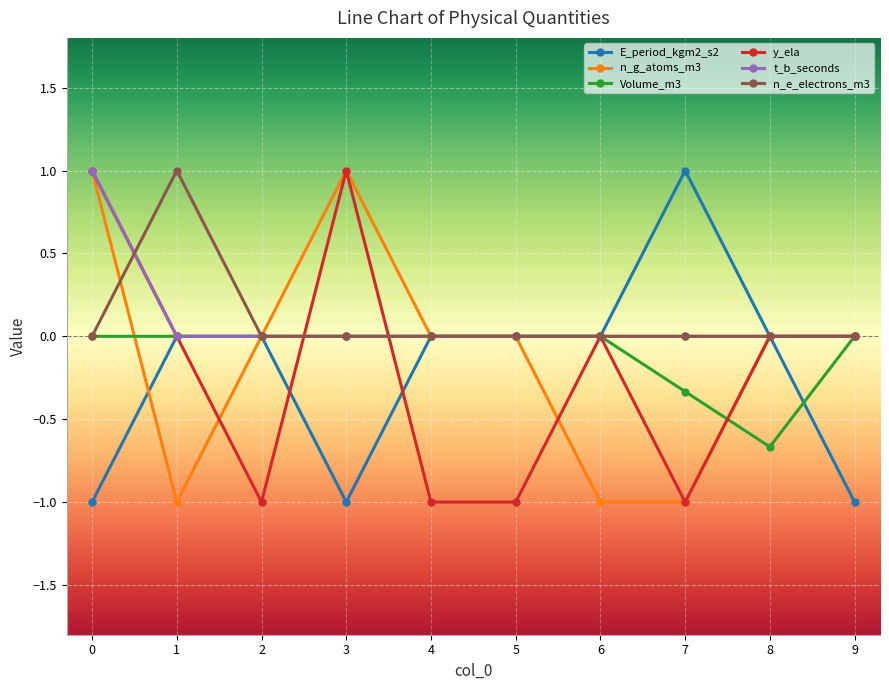

Which series changed the most between 0 and 3?

t_b_seconds